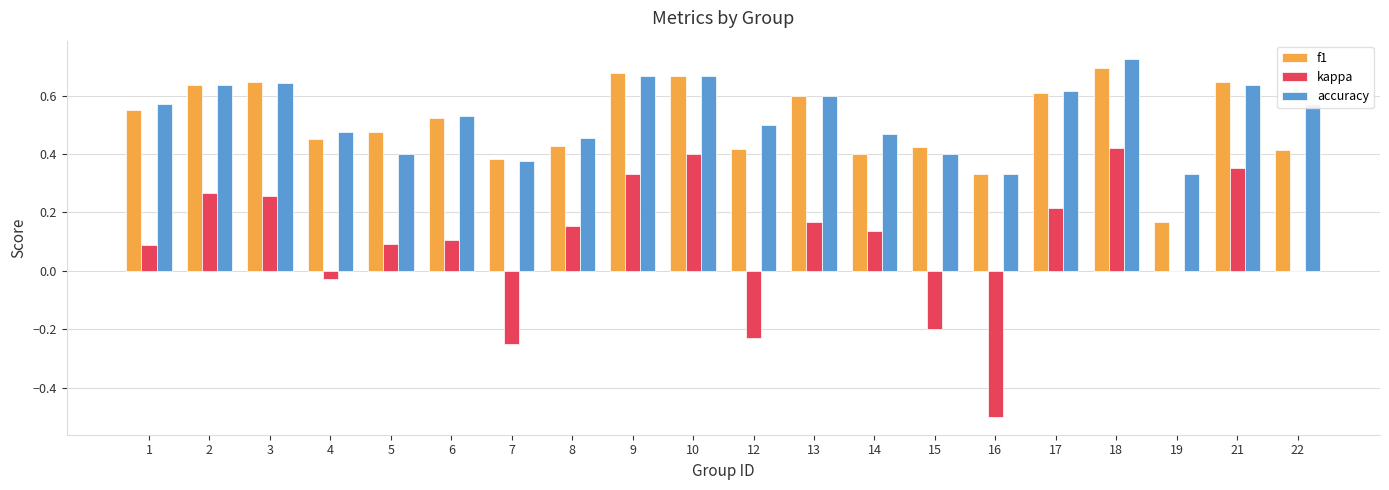

Is the value of accuracy at 2 greater than the value of kappa at 1?

Yes